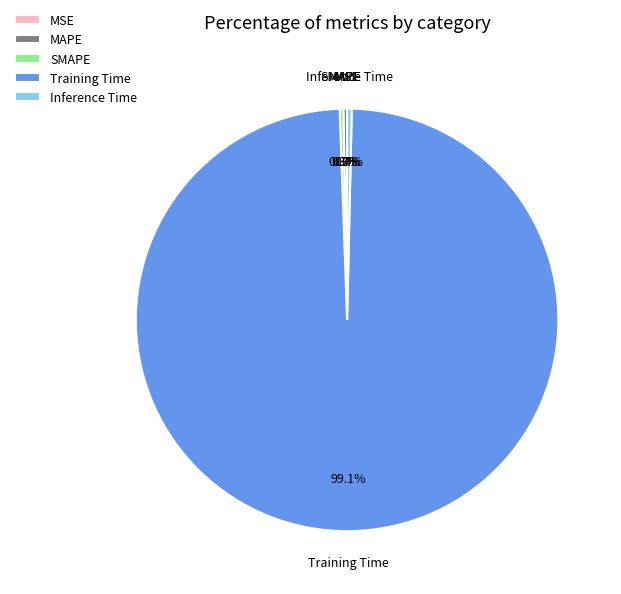

How much of the chart is everything except SMAPE?

99.7%